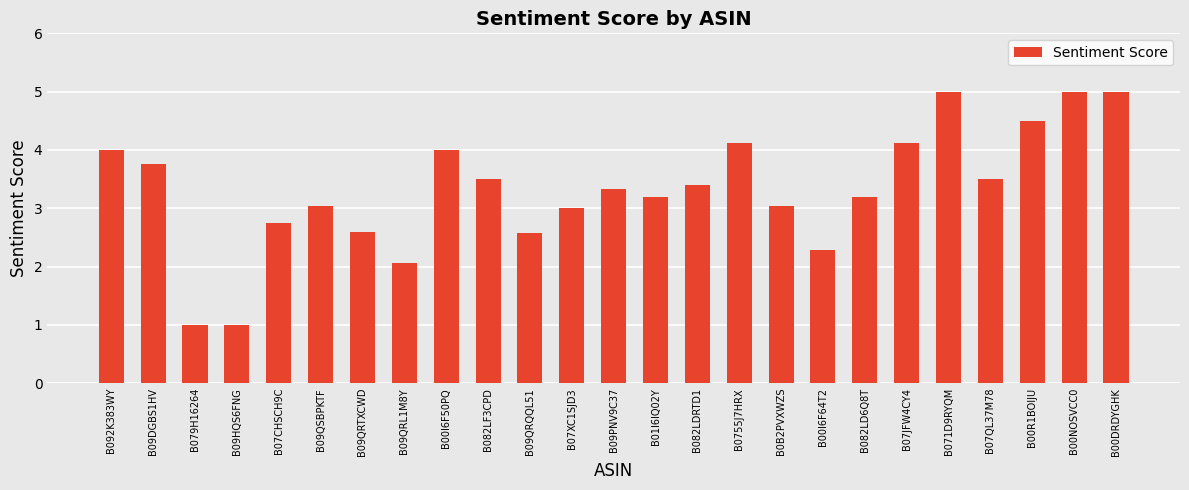

What is the sum of the values at B0755J7HRX and B09QRL1M8Y?

6.2